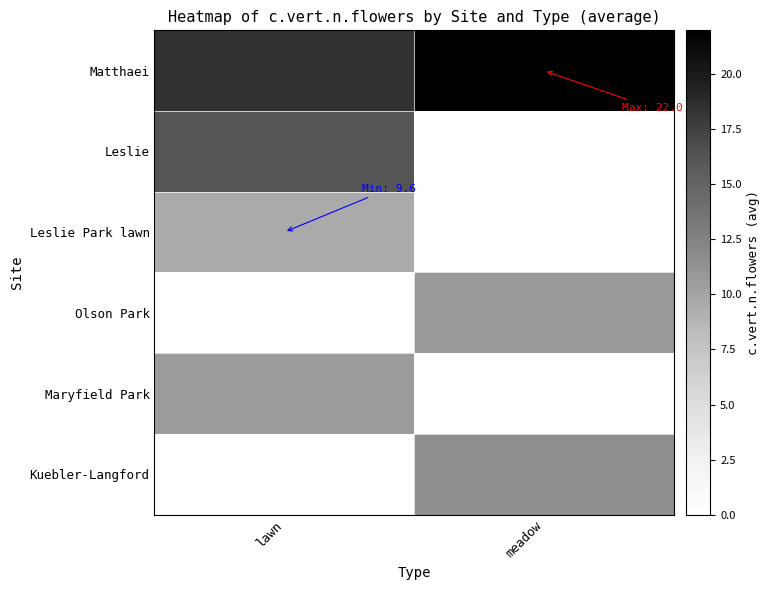

How many data points does each series have?

2